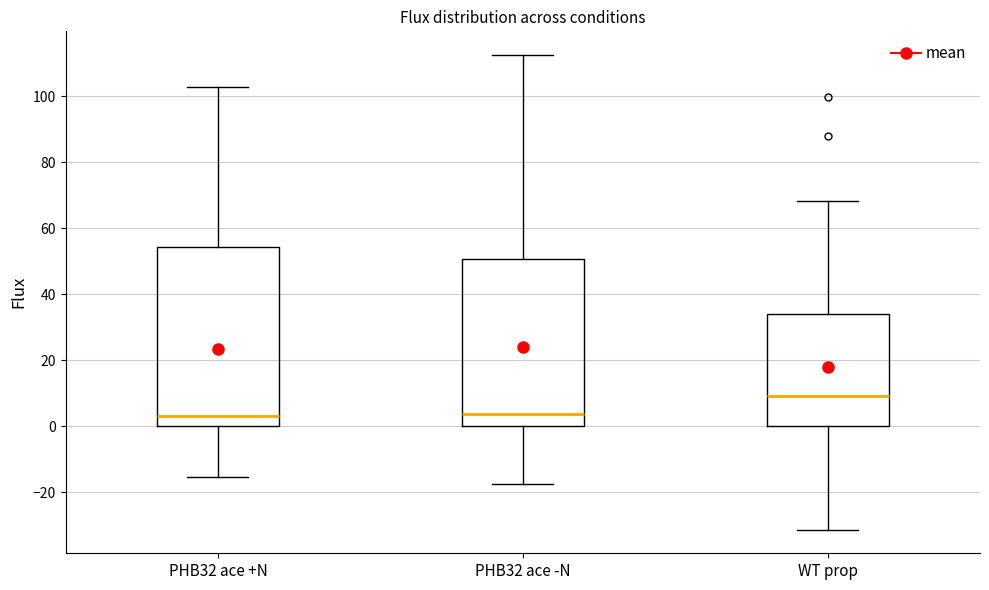

Which box is the tallest, from its lower edge to its upper edge?

PHB32 ace +N